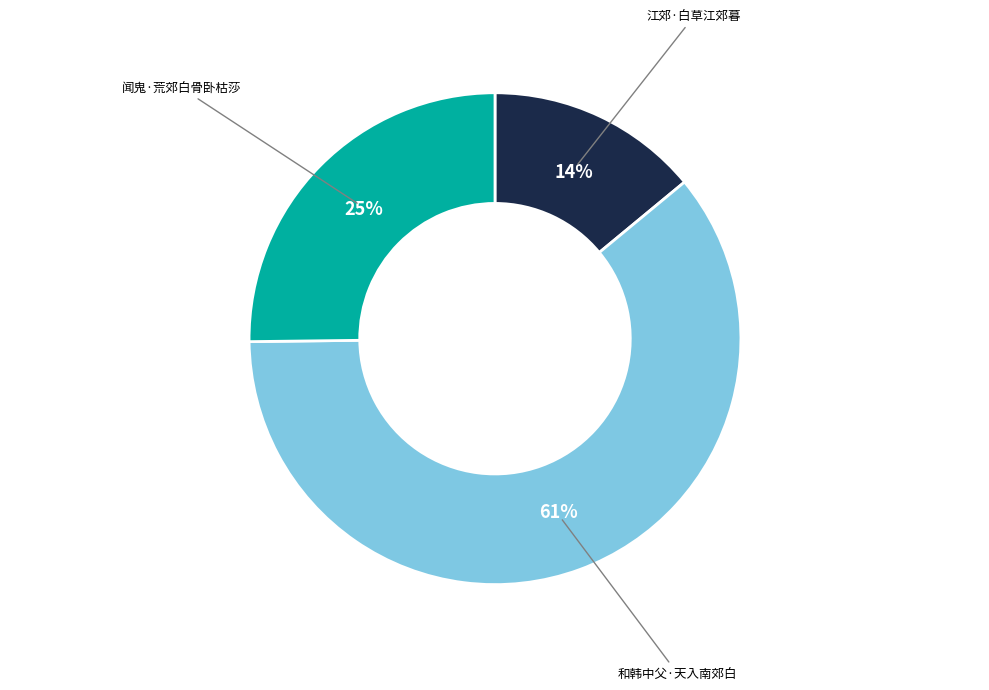

What is the smallest slice in the pie chart?

江郊·白草江郊暮